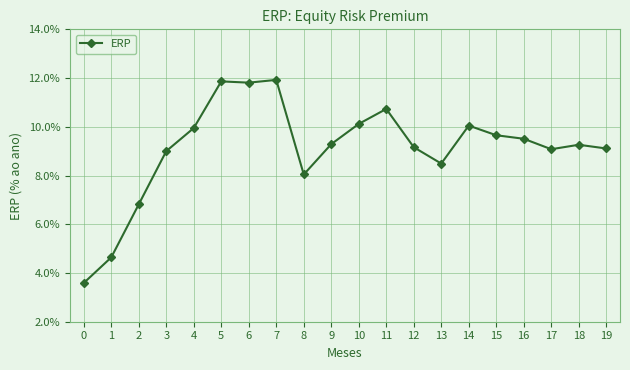

Where is the first local maximum?

5